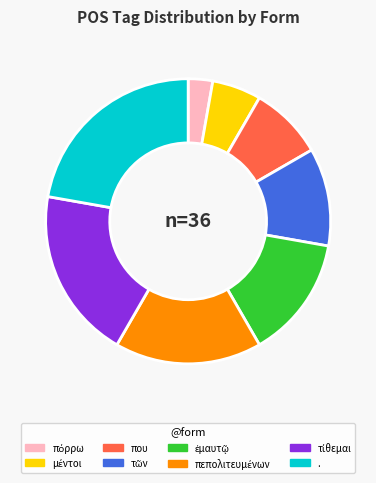

True or false: που accounts for 20% of the total.

False